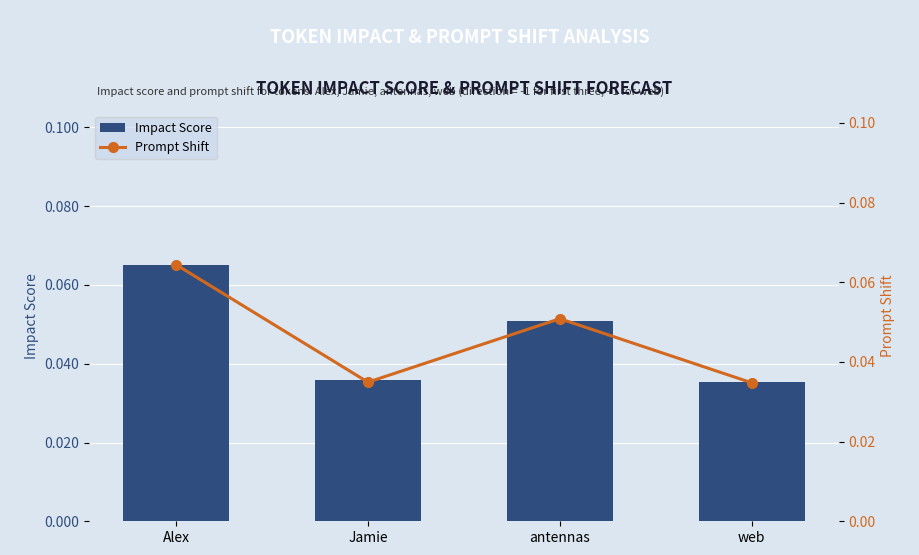

At which category does the chart reach its peak across all series?

Alex